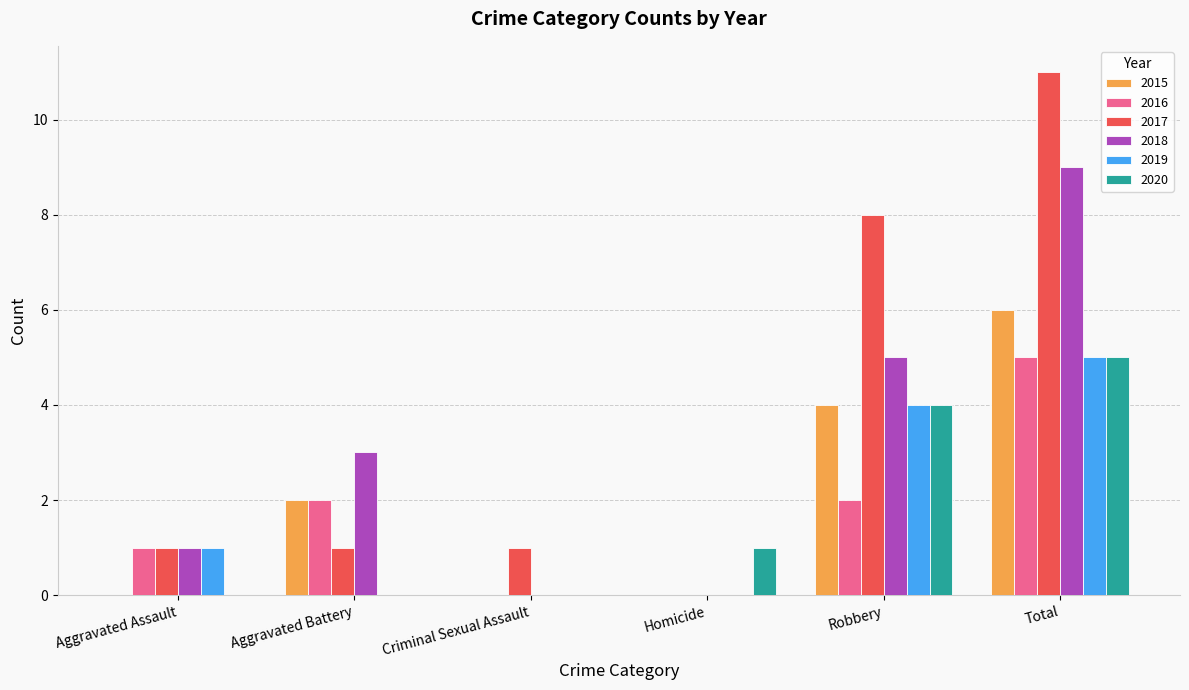

What is the sum of all 2020 values?

10